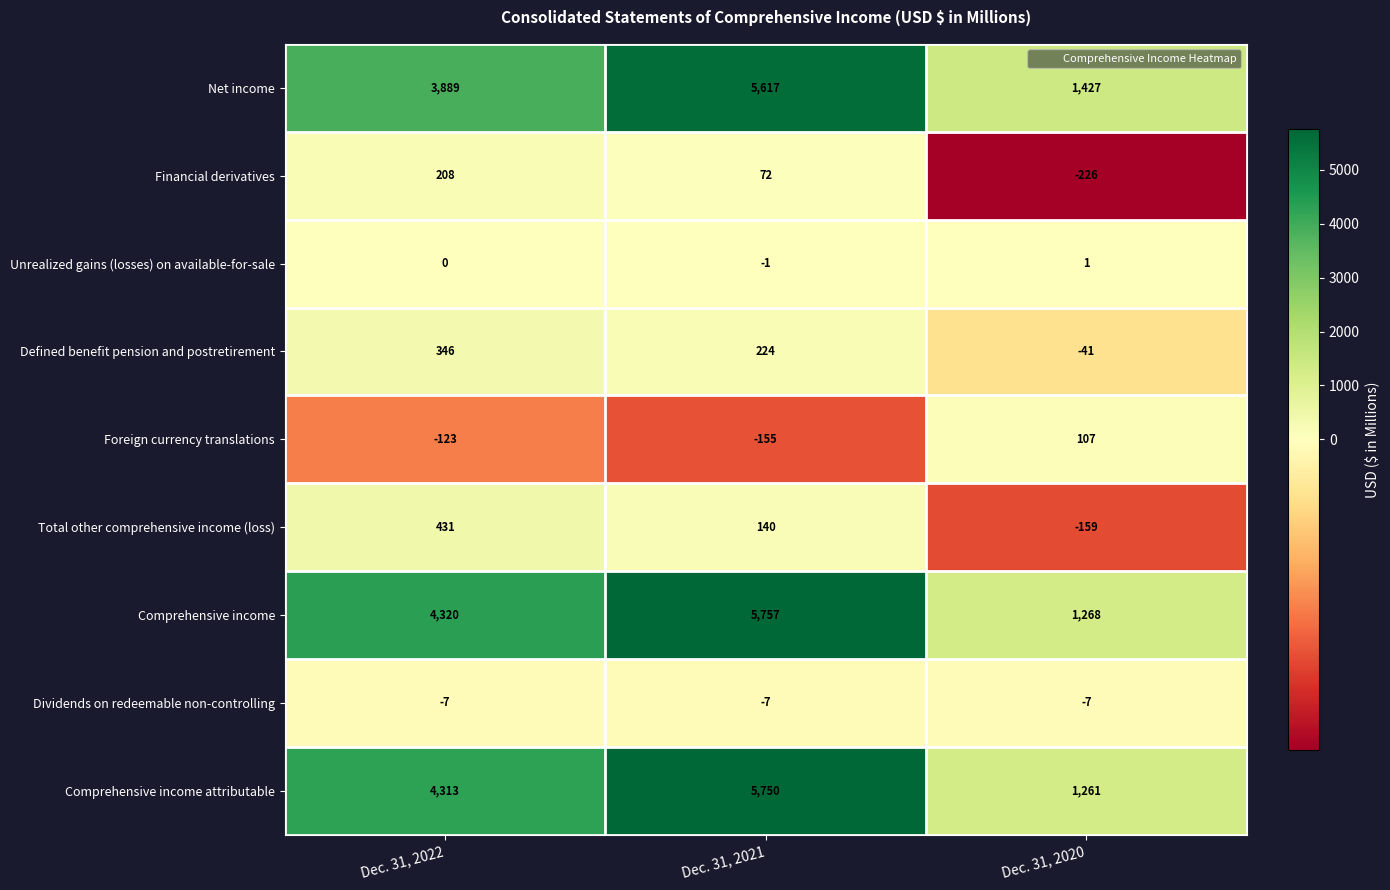

What is the average value of the Financial derivatives series?

18